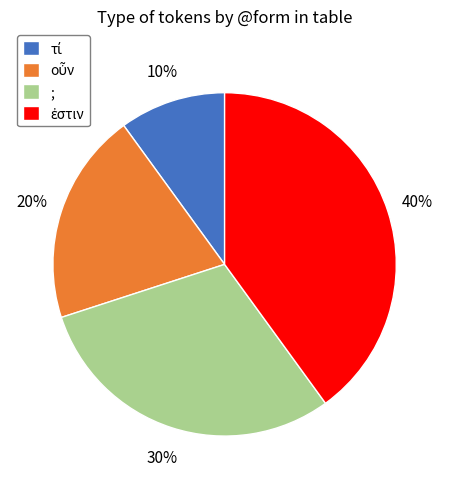

Is there any slice that represents more than half of the pie?

No